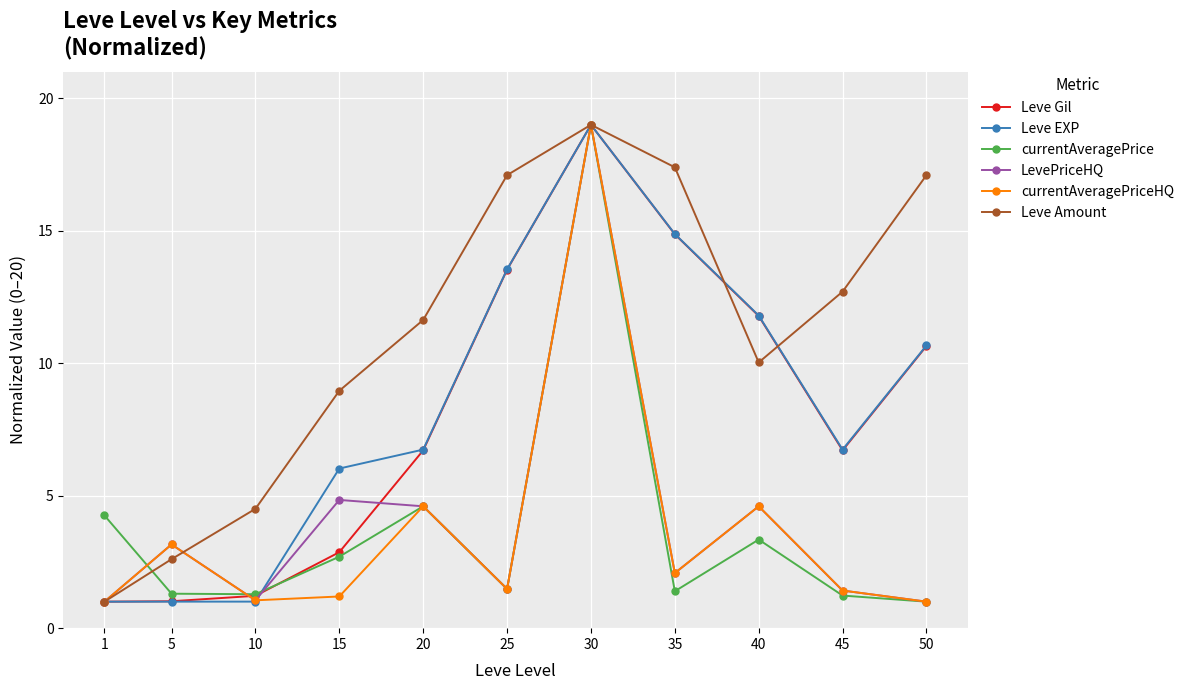

What is the value of the Leve EXP point at the 6th from the left?

13.5